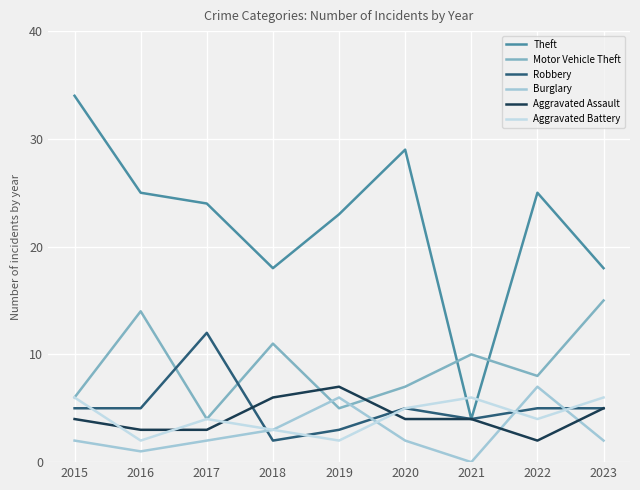

Count the number of categories in the chart.

9